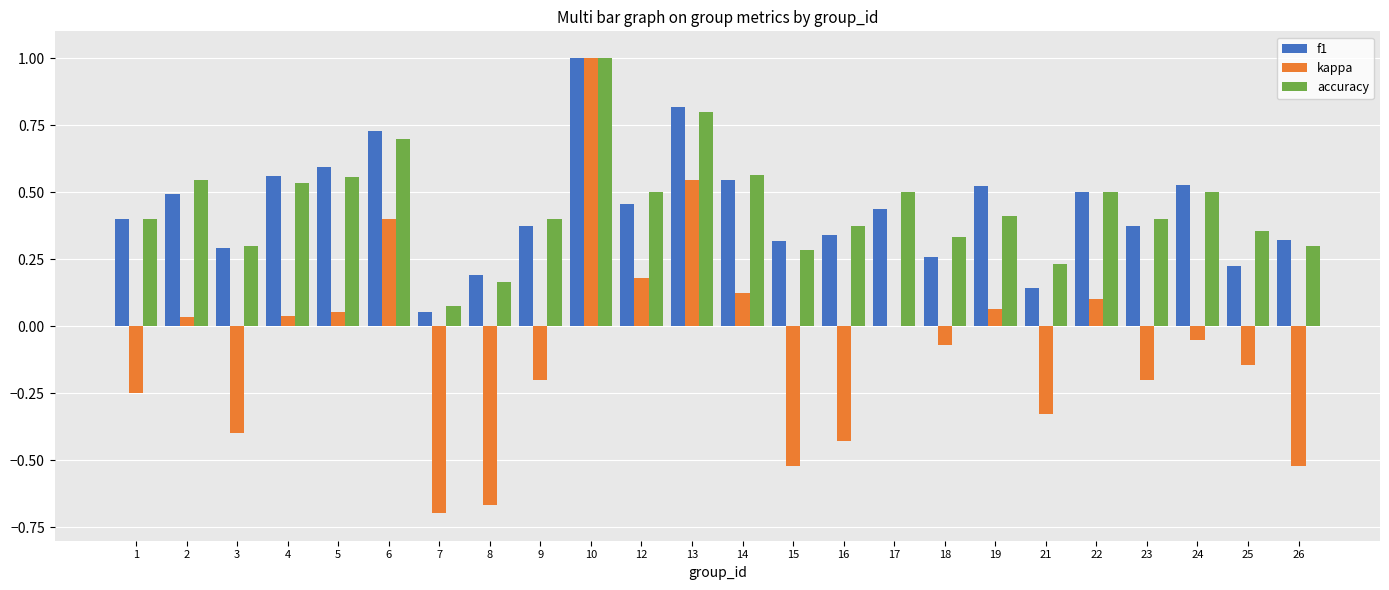

True or false: accuracy has a value of 0.6 at 5.

True